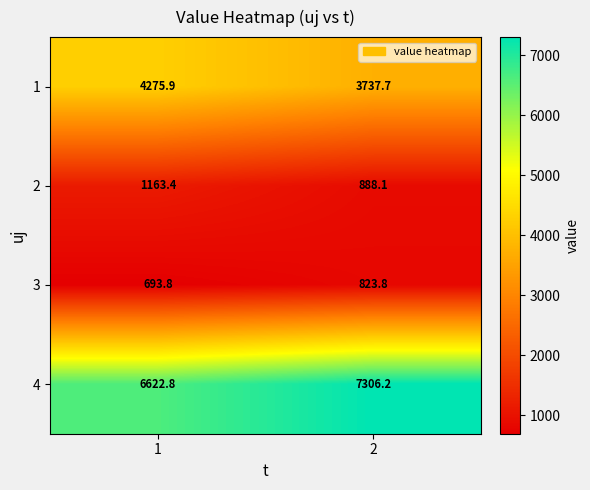

How many categories are shown in the chart?

2